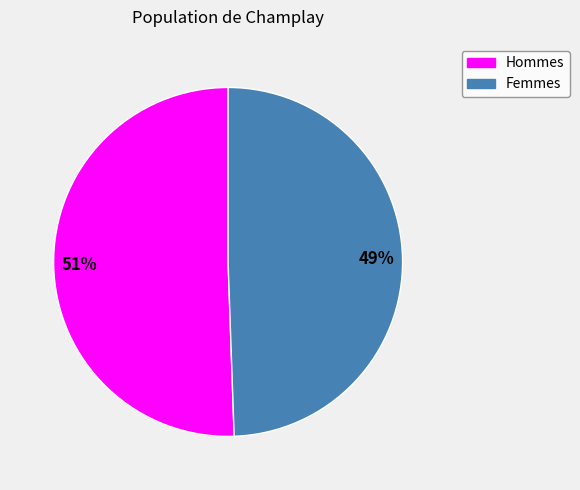

Count the number of slices in the pie.

2